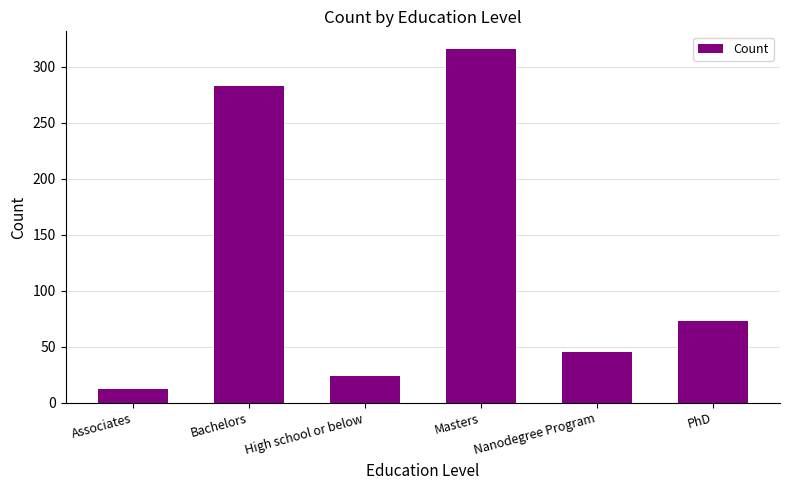

What is the label of the 6th bar from the right?

Associates